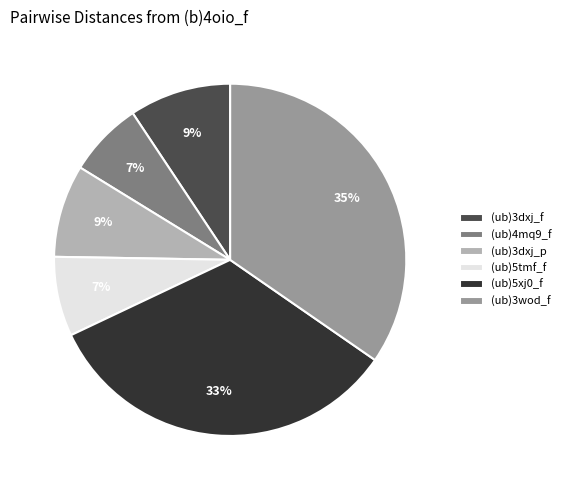

Combined, do (ub)4mq9_f and (ub)3dxj_f account for over 50%?

No